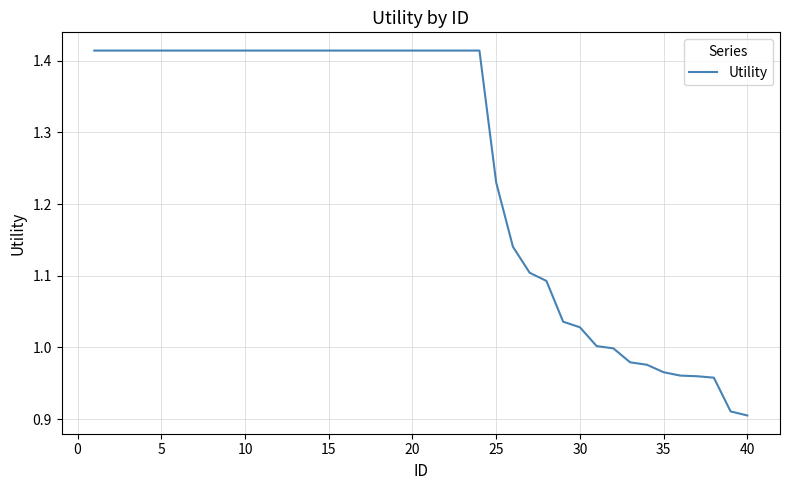

What is the difference between the maximum and minimum values?

0.5